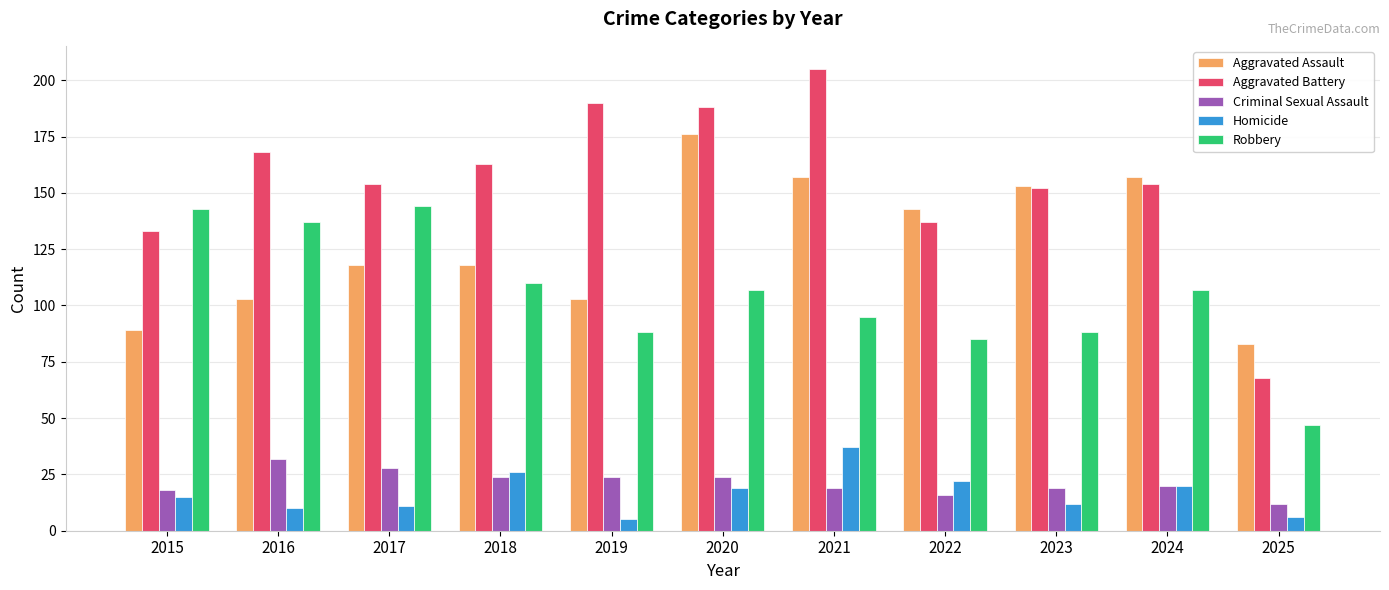

What is the spread (max minus min) of values at 2024?

137